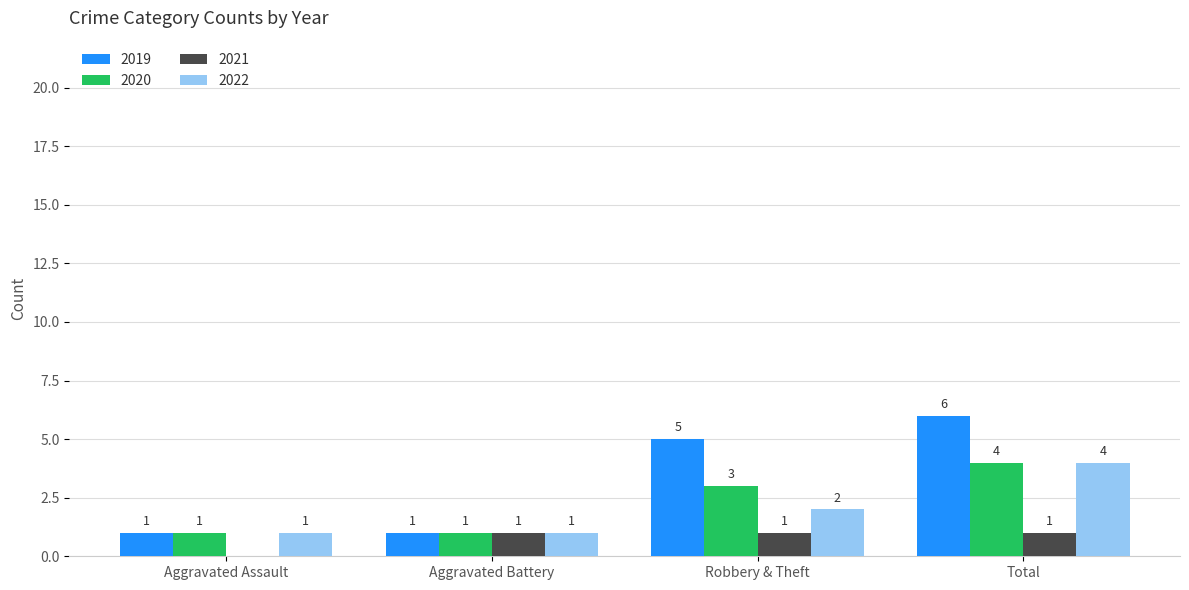

How many 2022 values are between 1 and 4?

4